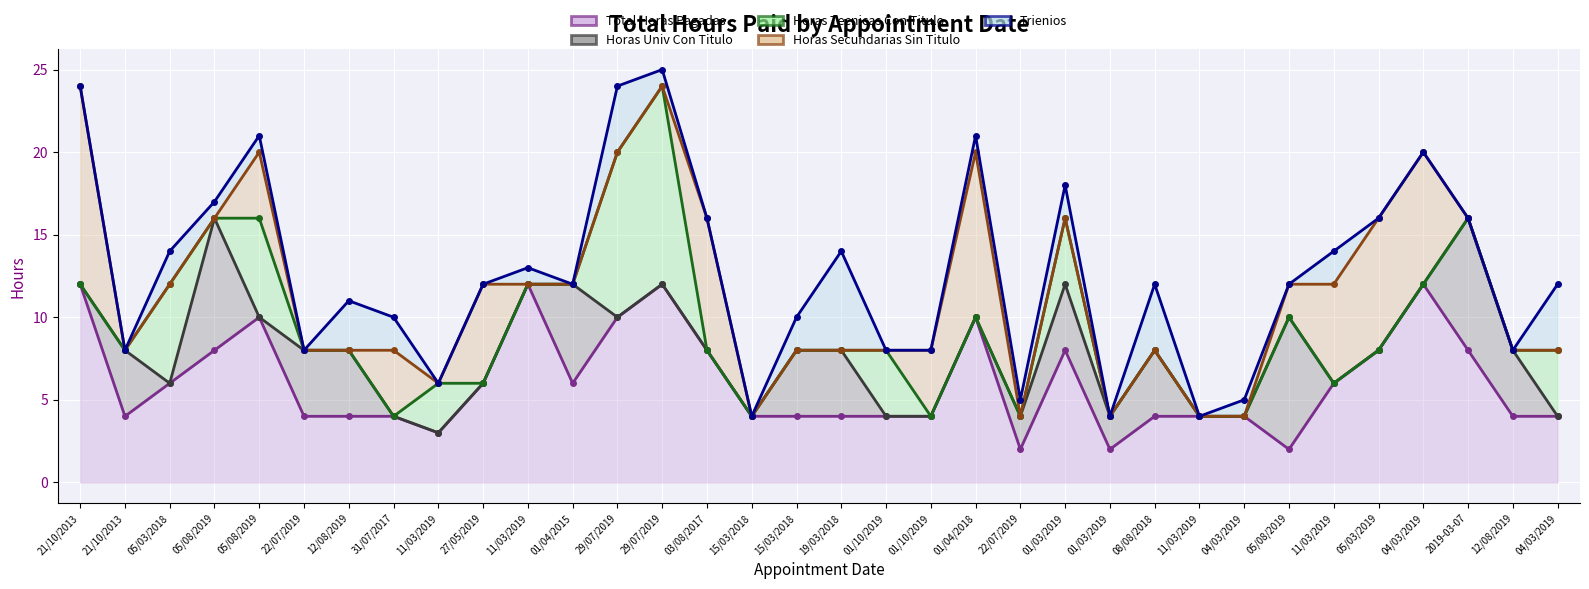

At which category does Horas Tecnicas Con Titulo reach its first local peak?

29/07/2019